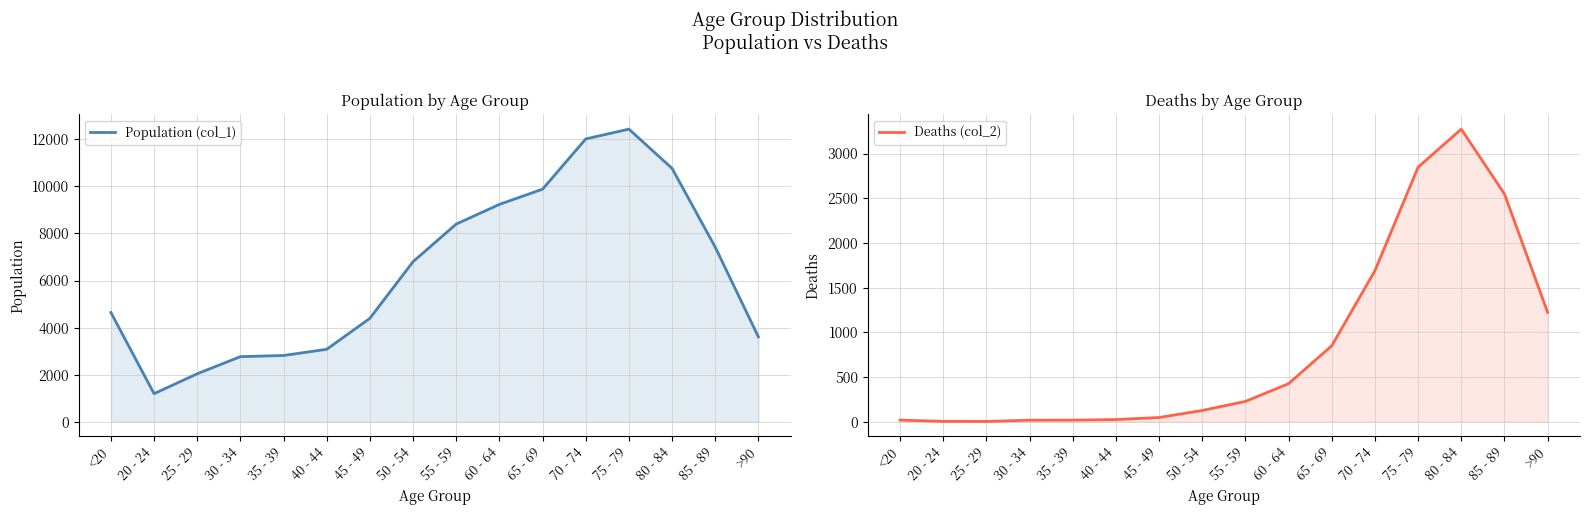

What is the label of the 1st point from the left?

<20